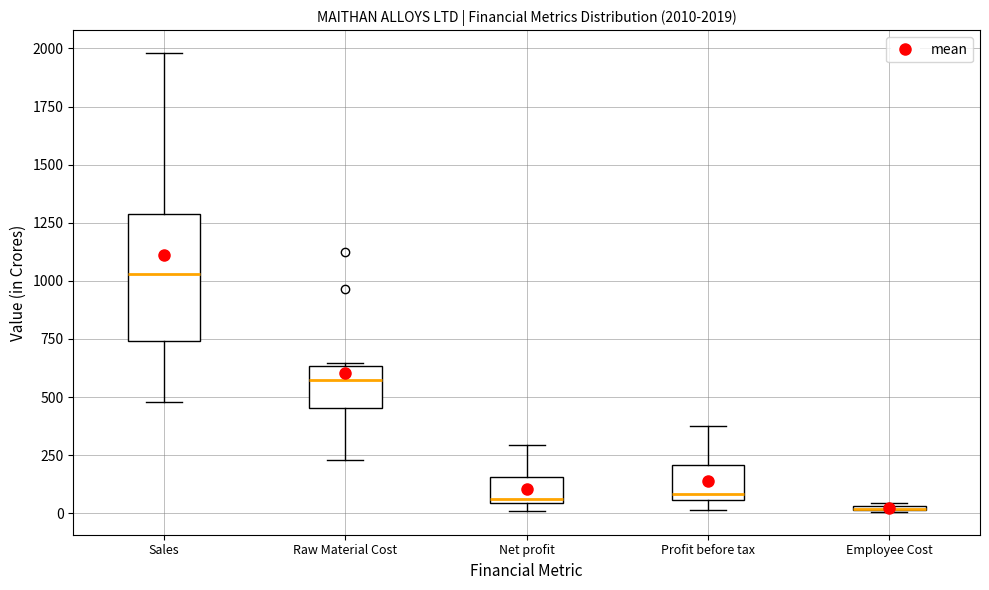

Which box is the tallest, from its lower edge to its upper edge?

Sales